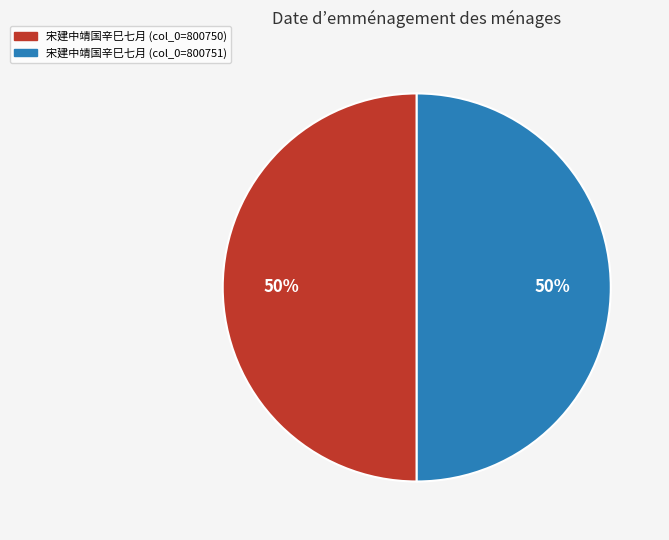

To the nearest percent, what is the average slice percentage?

50%